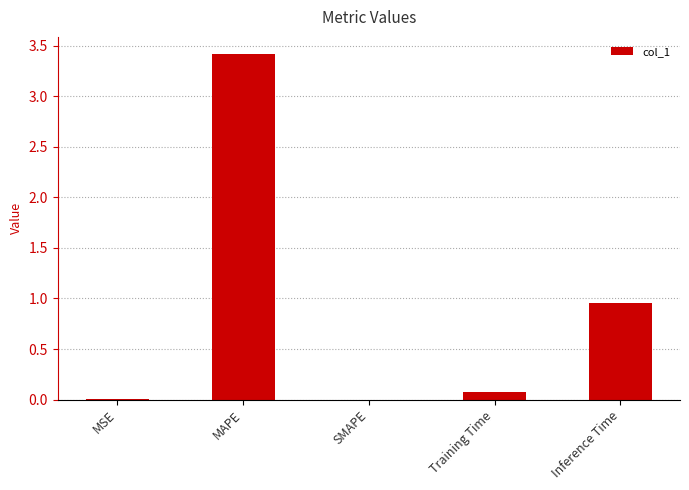

True or false: the data shows 2.4 at SMAPE.

False